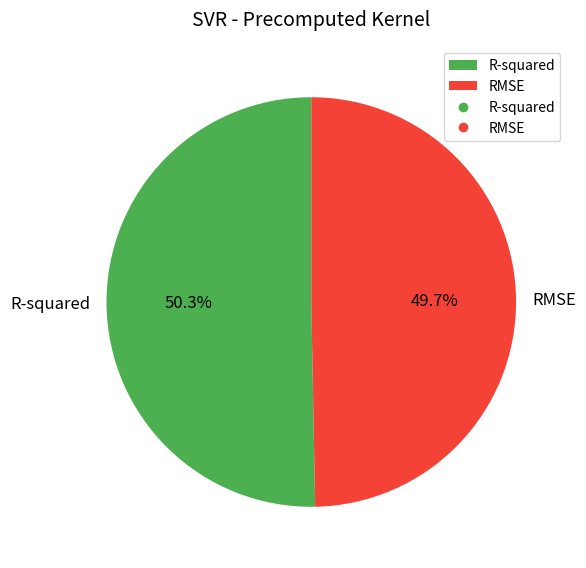

Between R-squared and RMSE, which is larger?

R-squared